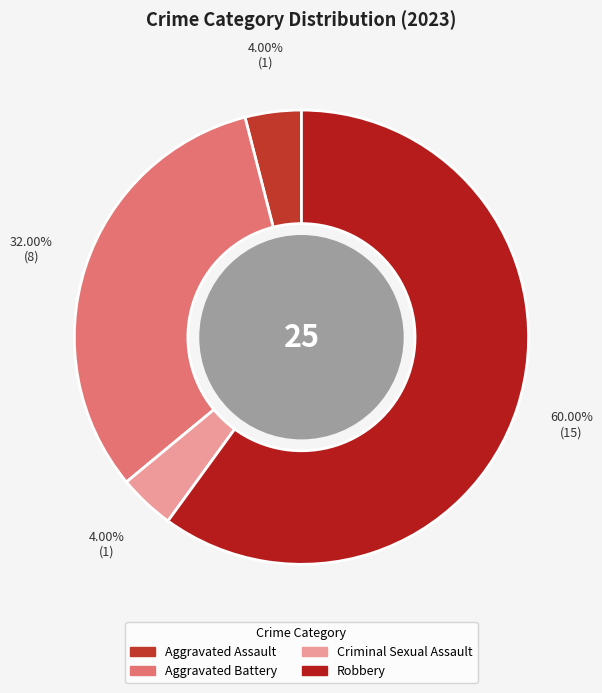

To the nearest percent, what is the average slice percentage?

25%